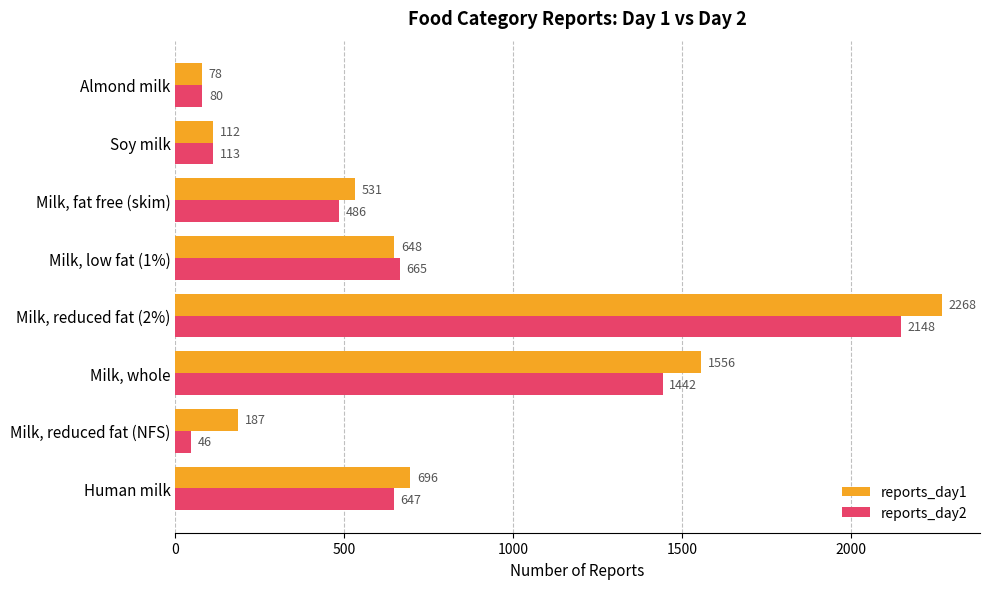

What is the highest value of the reports_day2 series?

2148